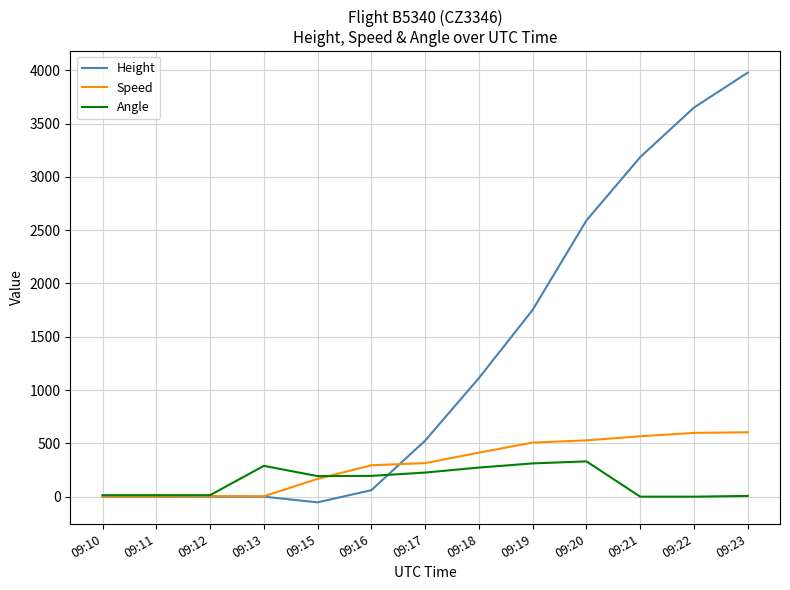

Does the chart have visible grid lines?

Yes